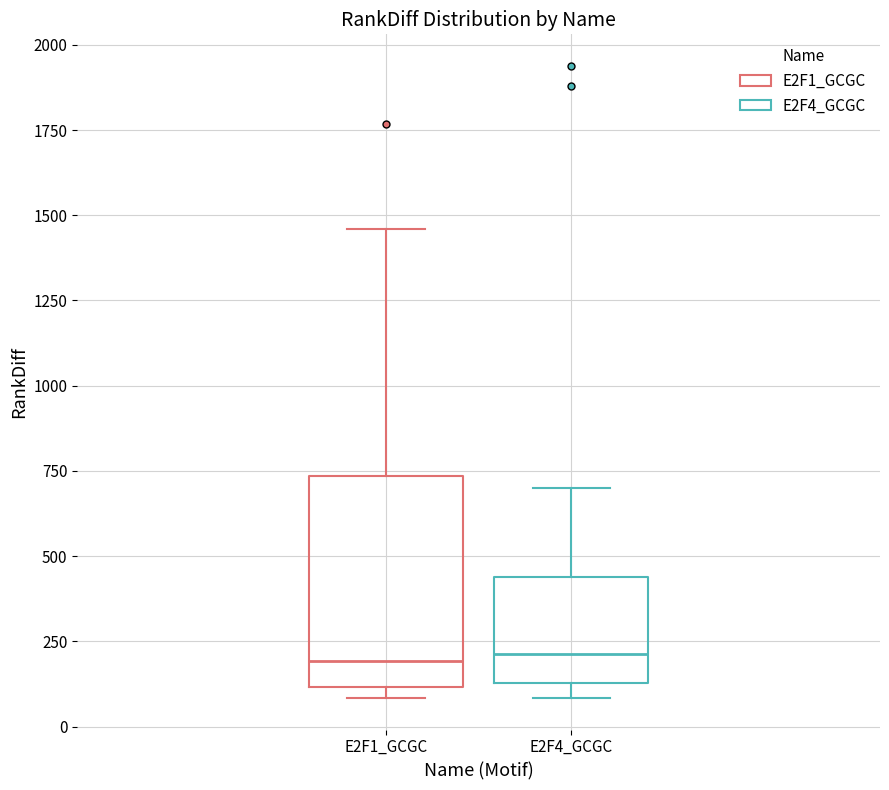

Where is the lower edge of the box for E2F1_GCGC on the y-axis? The values are not printed on the chart, so give them approximately, as read against the axis.

100